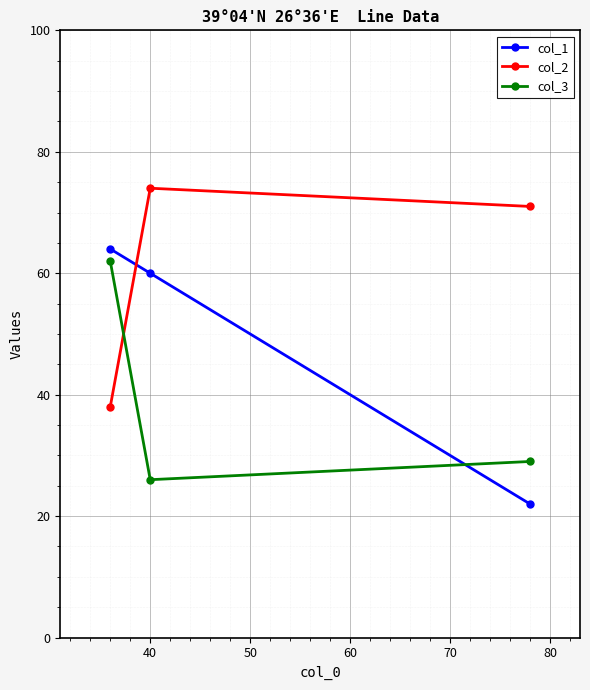

What is the value of the col_1 point at the 1st from the left?

64